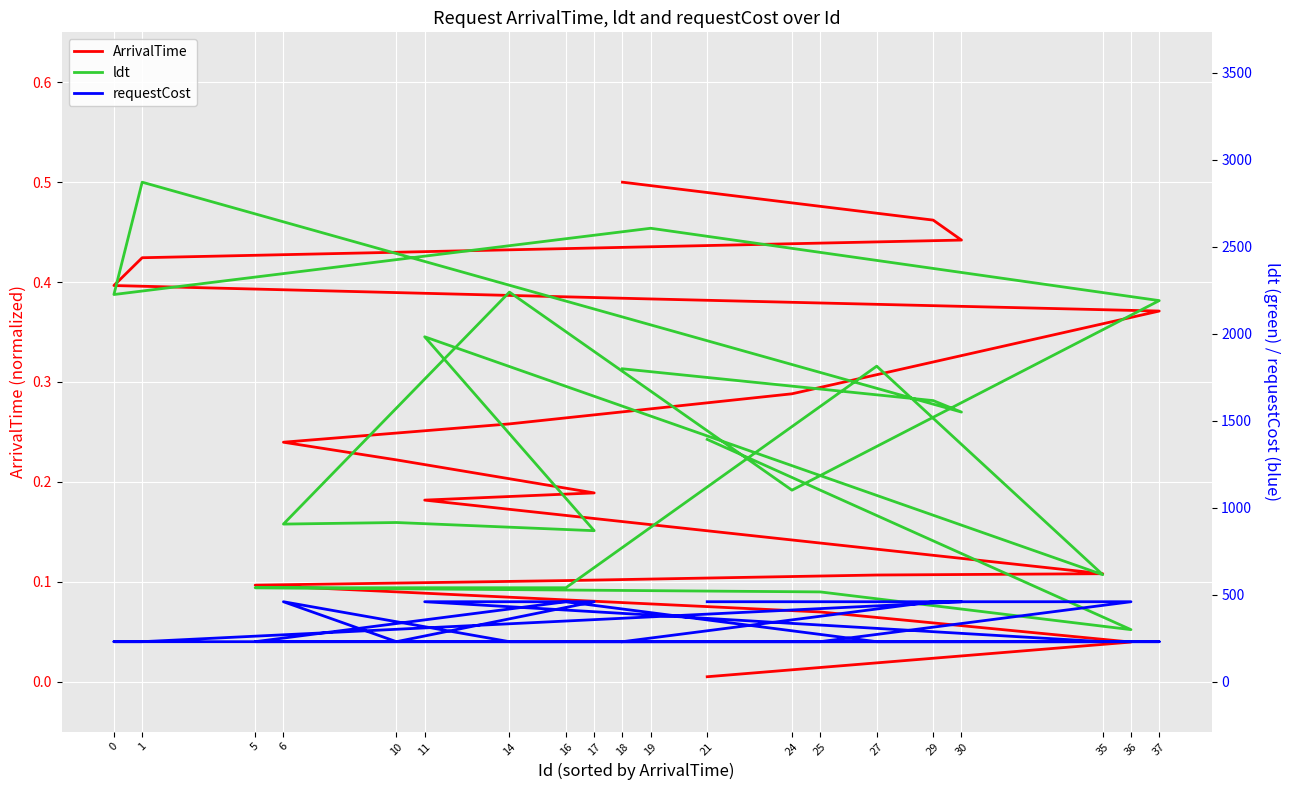

What are all the series names shown in the legend?

ArrivalTime, ldt, requestCost